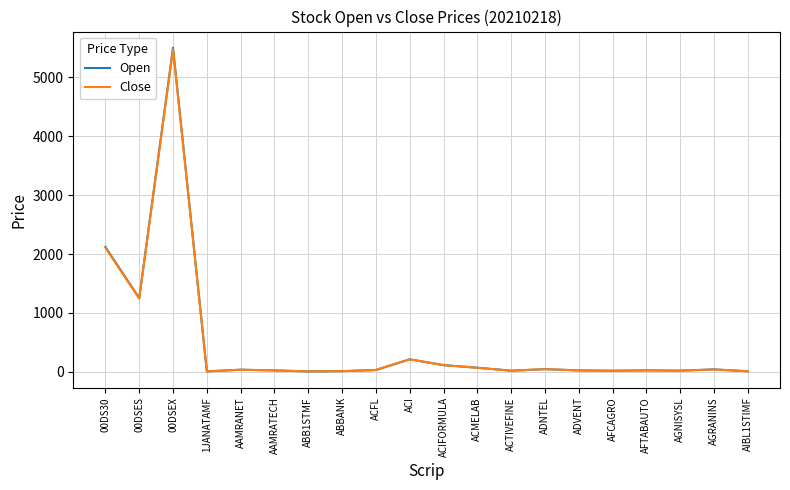

What is the maximum value for Open?

5503.7